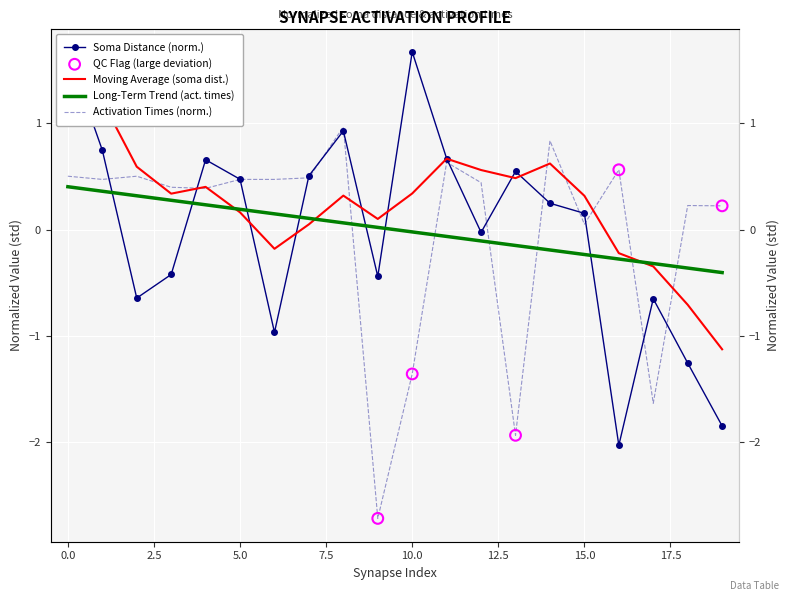

Which series reaches the maximum Y coordinate?

soma distance